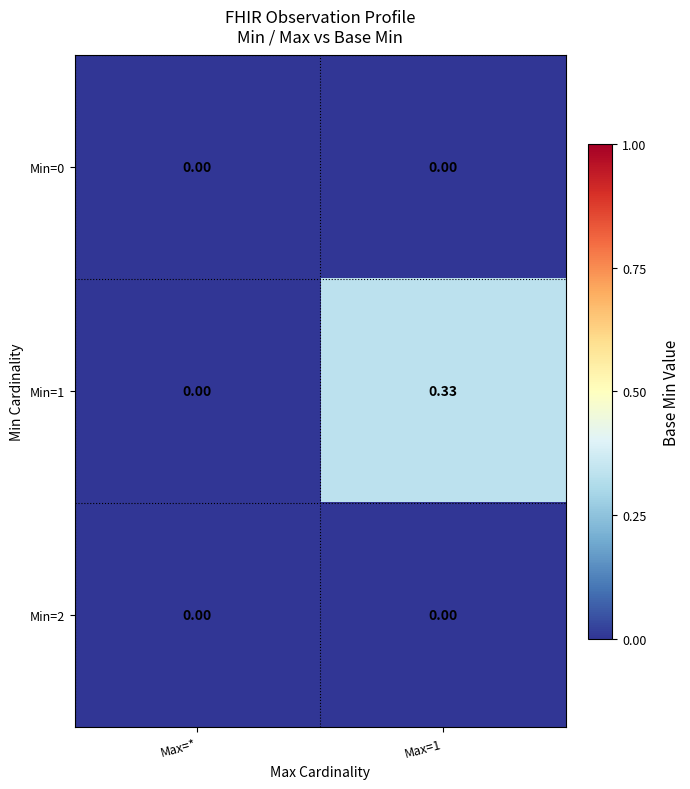

Where is Min=1 nearest to the value 0?

Max=*